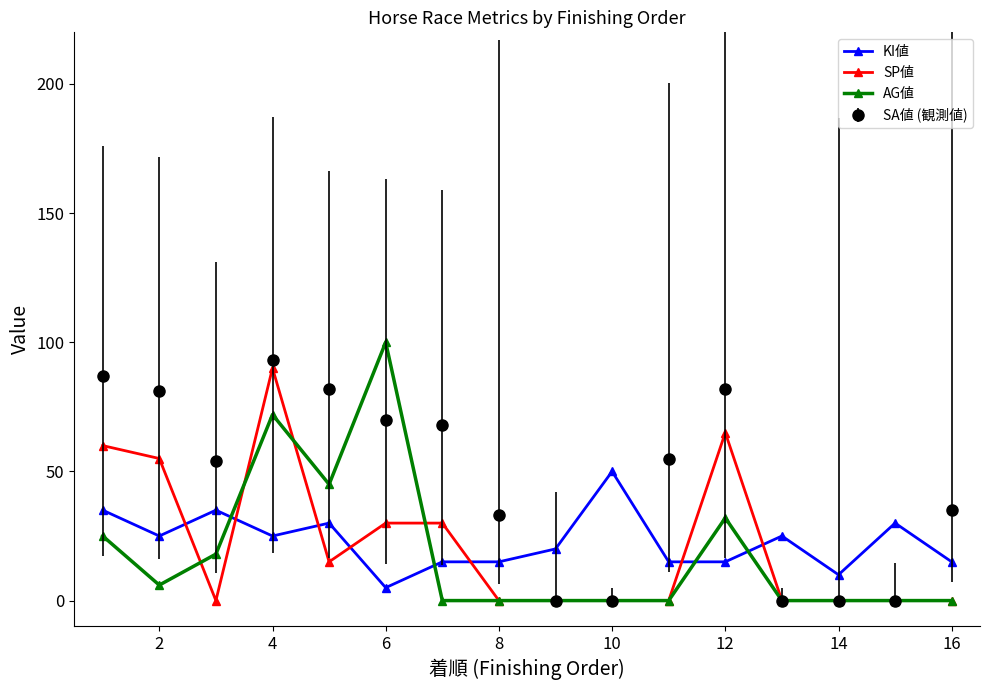

How many lines are shown in the chart?

4